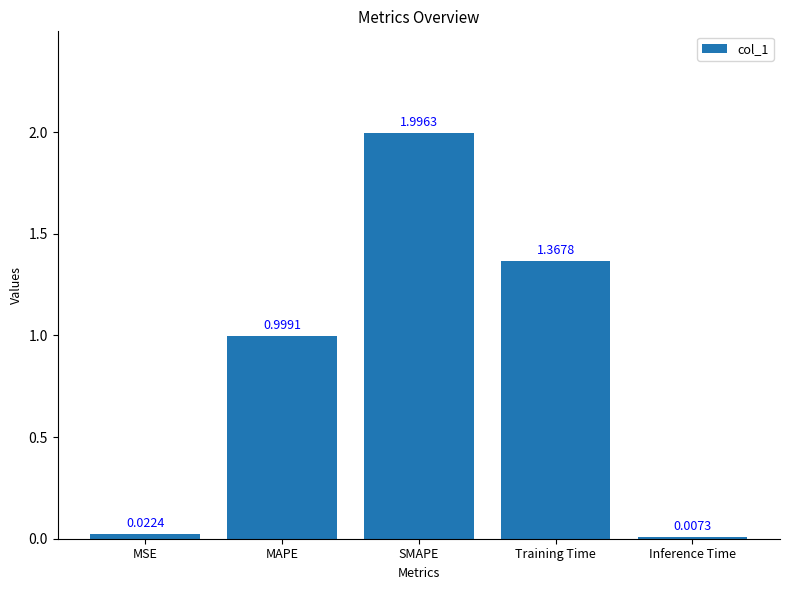

What is the sum of the values at MAPE and Training Time?

2.4